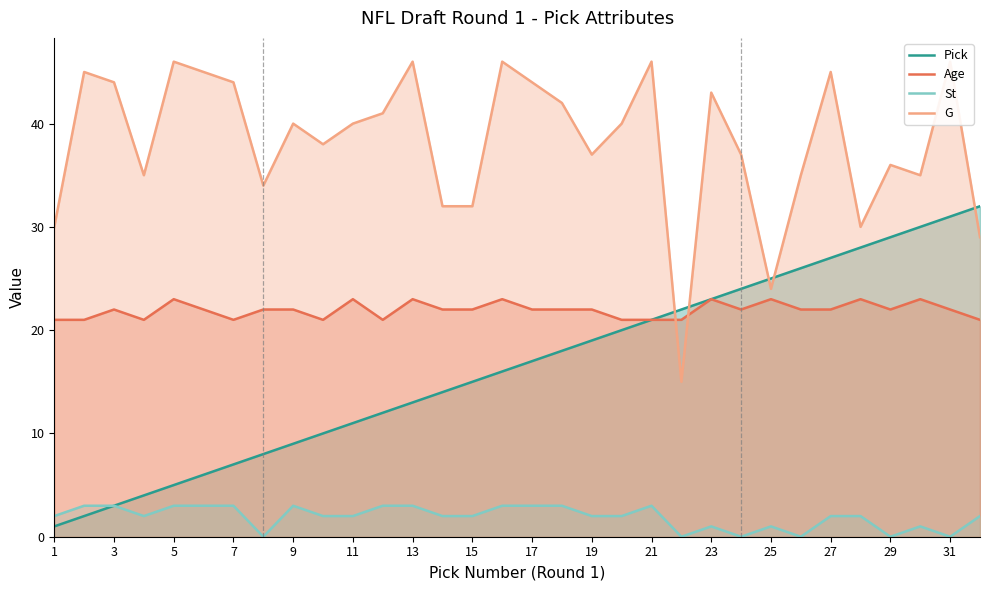

Is the value of St at 5 greater than the value of Age at 17?

No